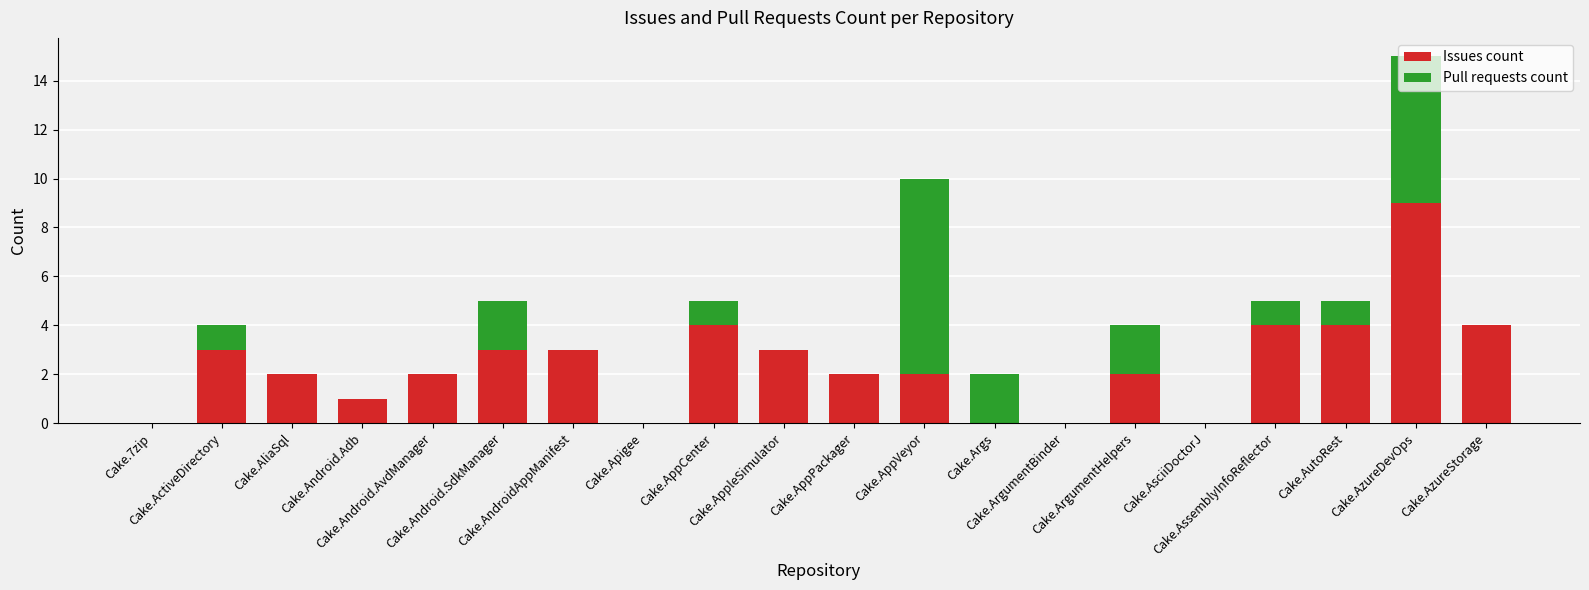

What is the highest value of the Issues count series?

9